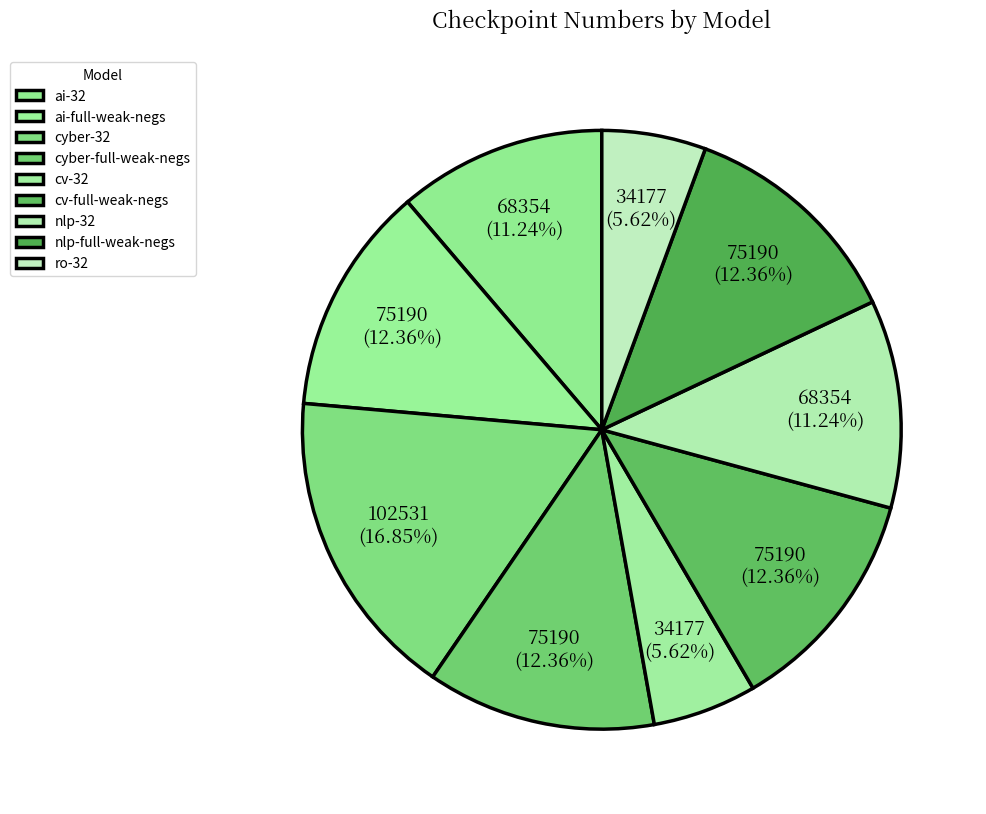

Is it true that cyber-32 is 17% of the pie?

True